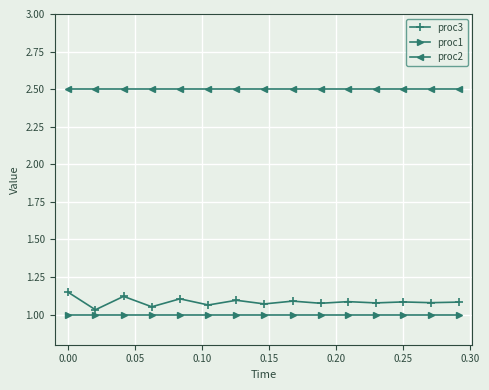

True or false: proc2 and proc3 intersect in this chart.

False